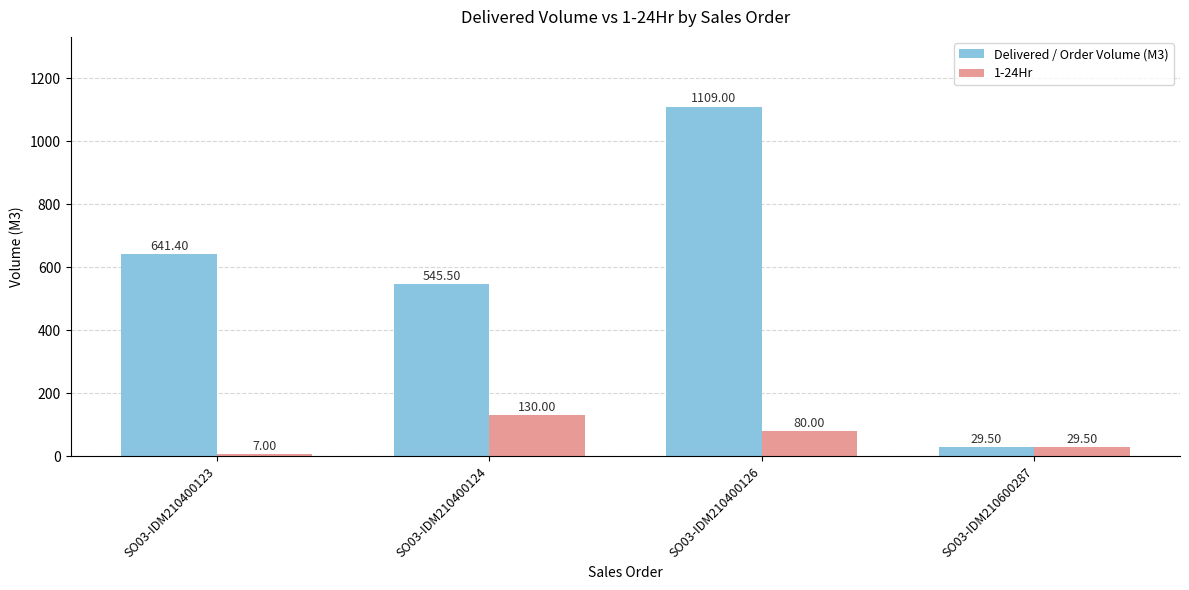

What are all the series names shown in the legend?

Delivered / Order Volume (M3), 1-24Hr